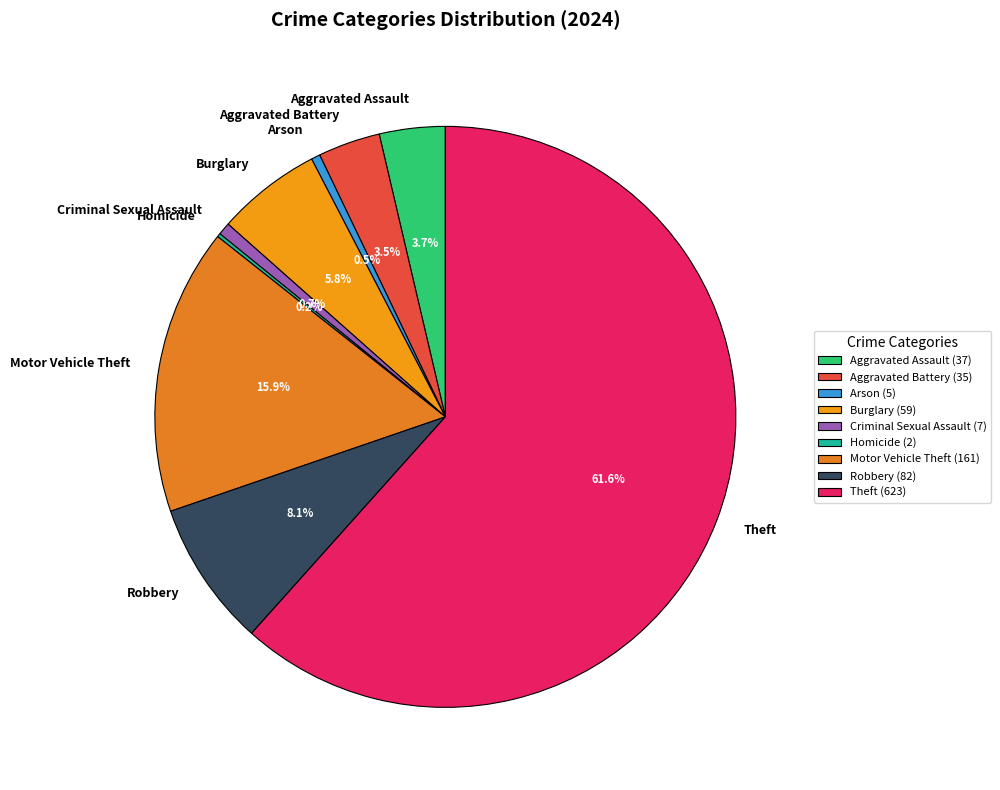

Between Aggravated Battery and Motor Vehicle Theft, which is larger?

Motor Vehicle Theft